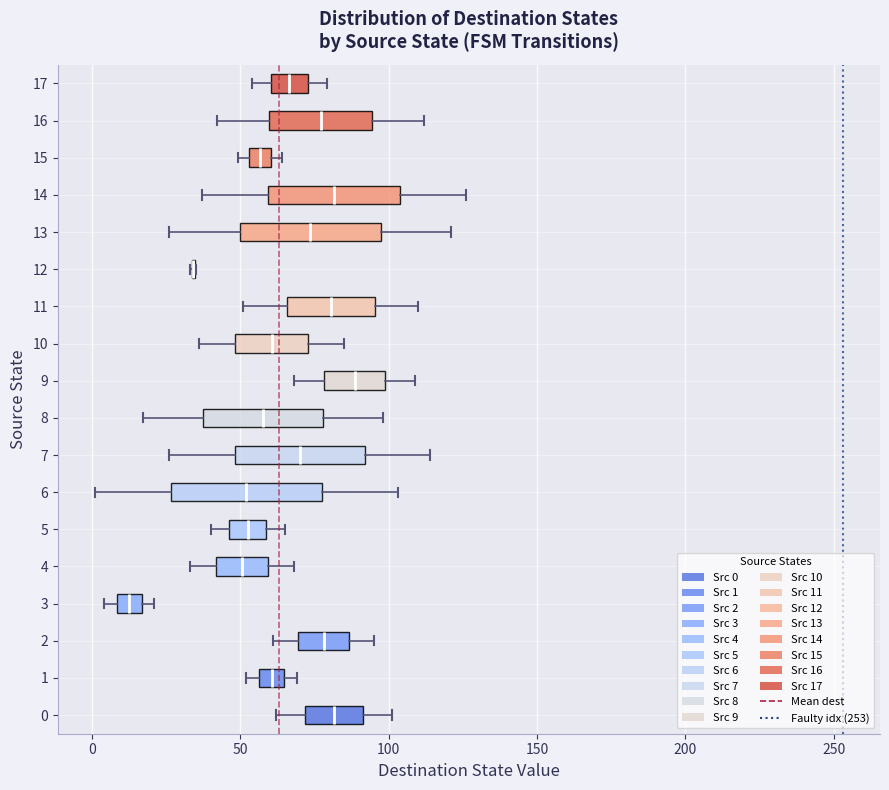

Where does the left whisker of the box at y = 7 end on the x-axis? The values are not printed on the chart, so give them approximately, as read against the axis.

25